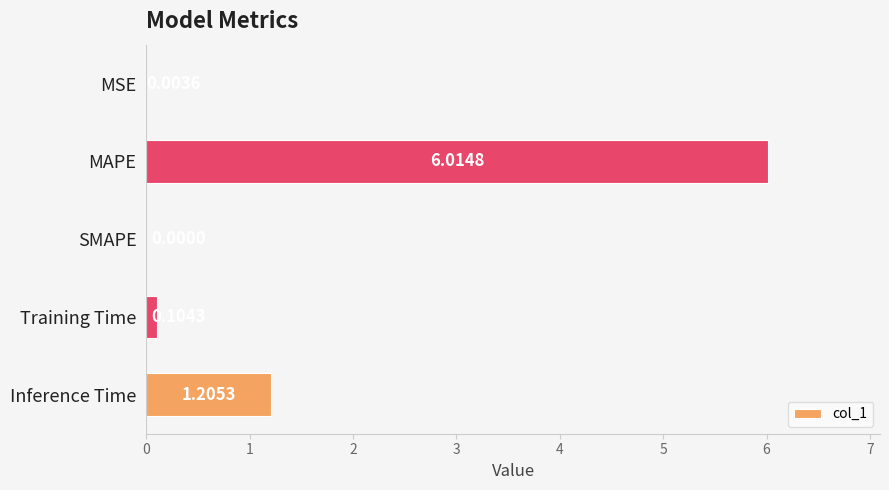

What is the change in value from MSE to Training Time?

+0.1